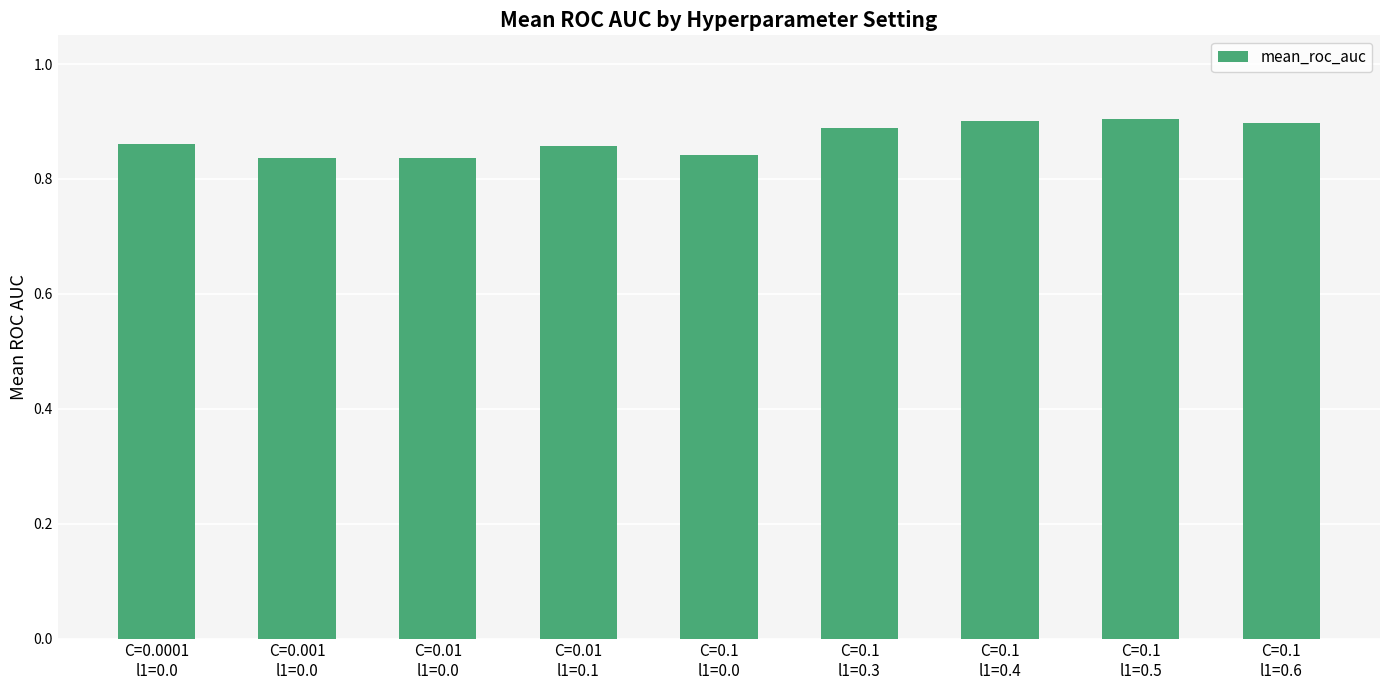

Count the values in the range 0 to 1.

9